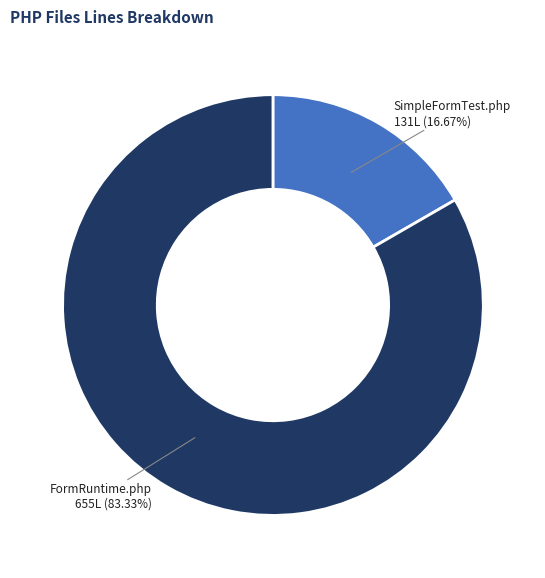

Which slice is the smallest?

SimpleFormTest.php